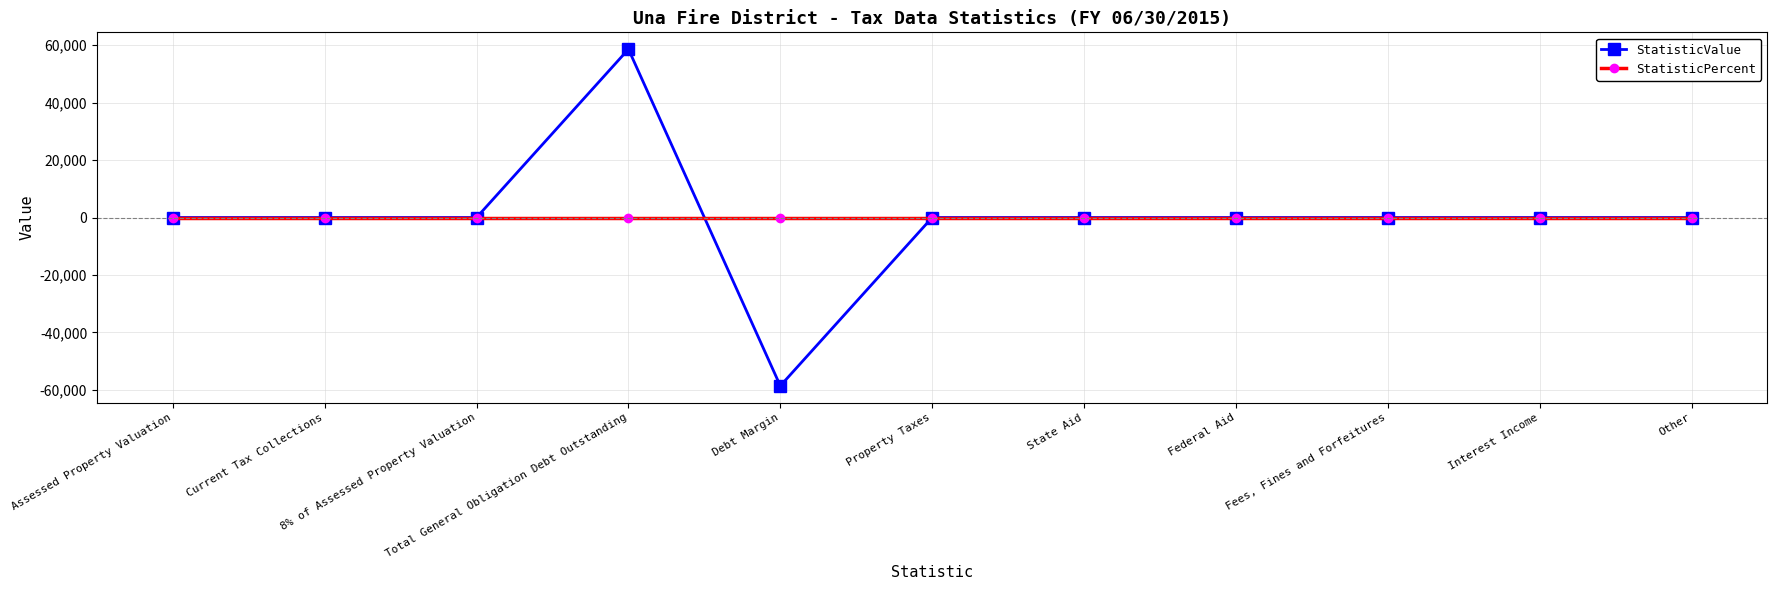

Which series has the largest range (max minus min)?

StatisticValue